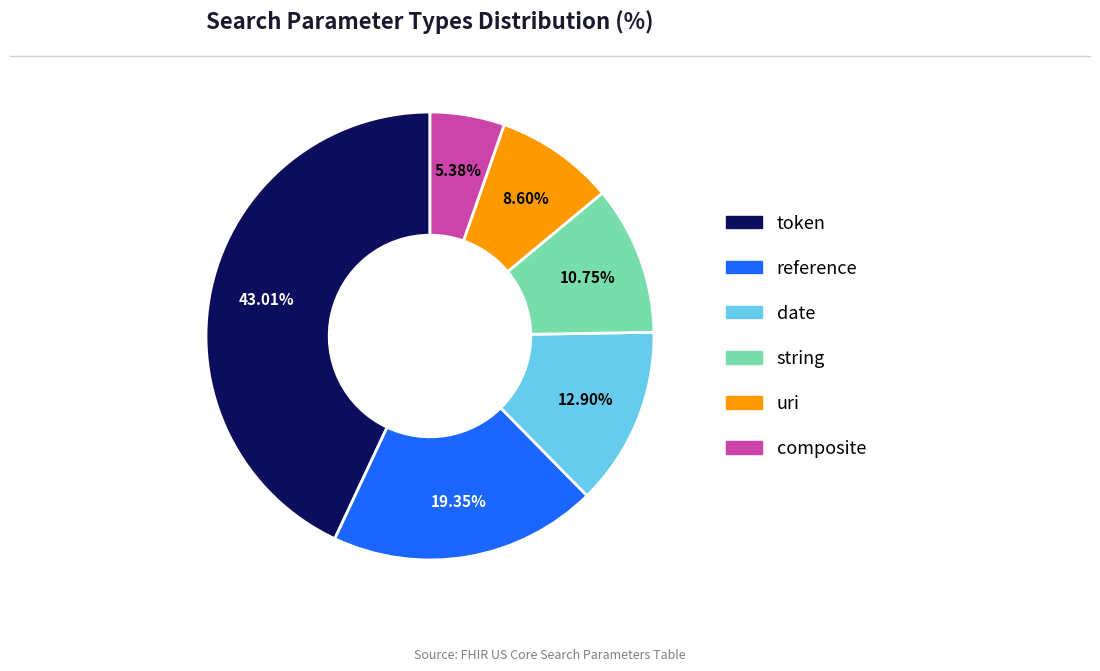

Is there any slice that represents more than half of the pie?

No